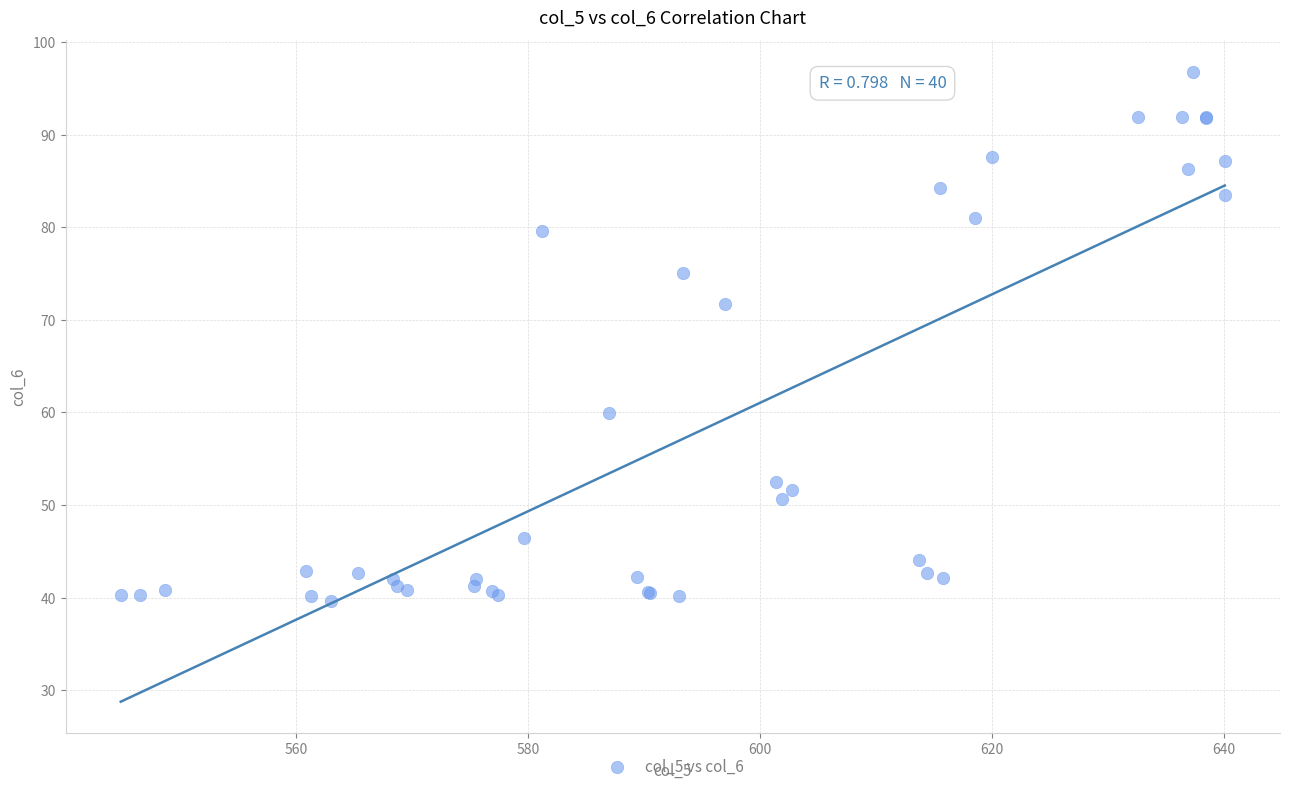

What Y value in the scatter plot is closest to 68?

71.7